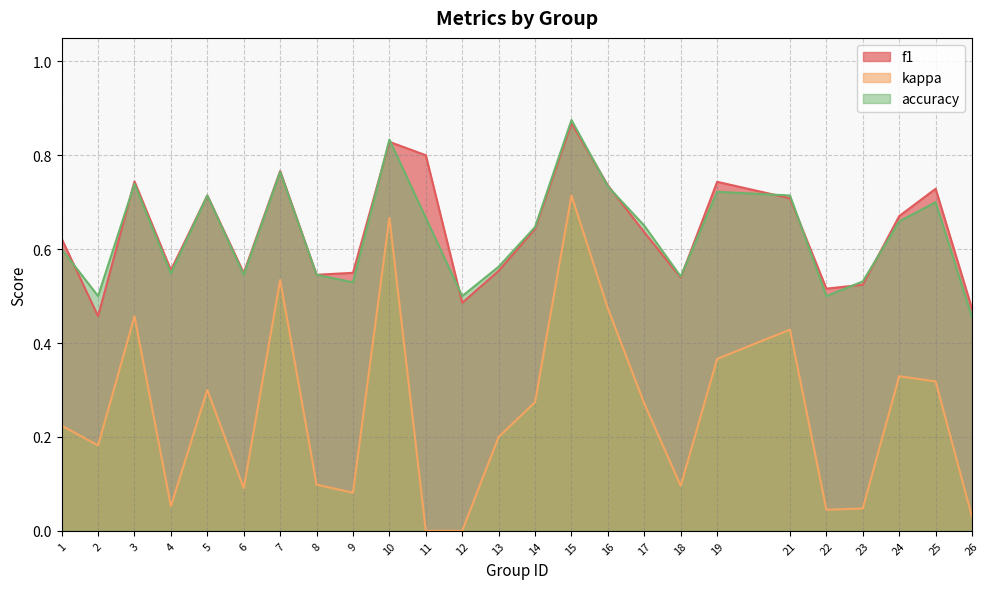

What is the value of the f1 point at the 19th from the left?

0.7